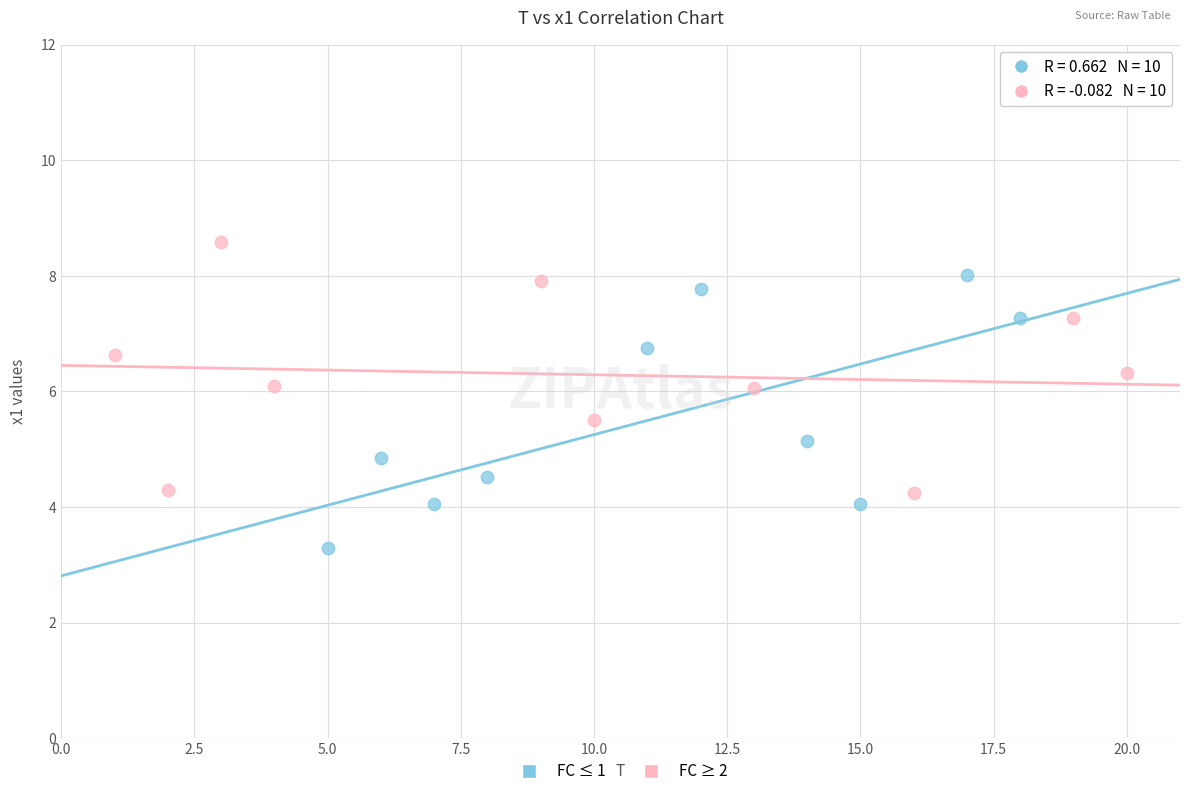

Which series contains the lowest Y value?

FC ≤ 1